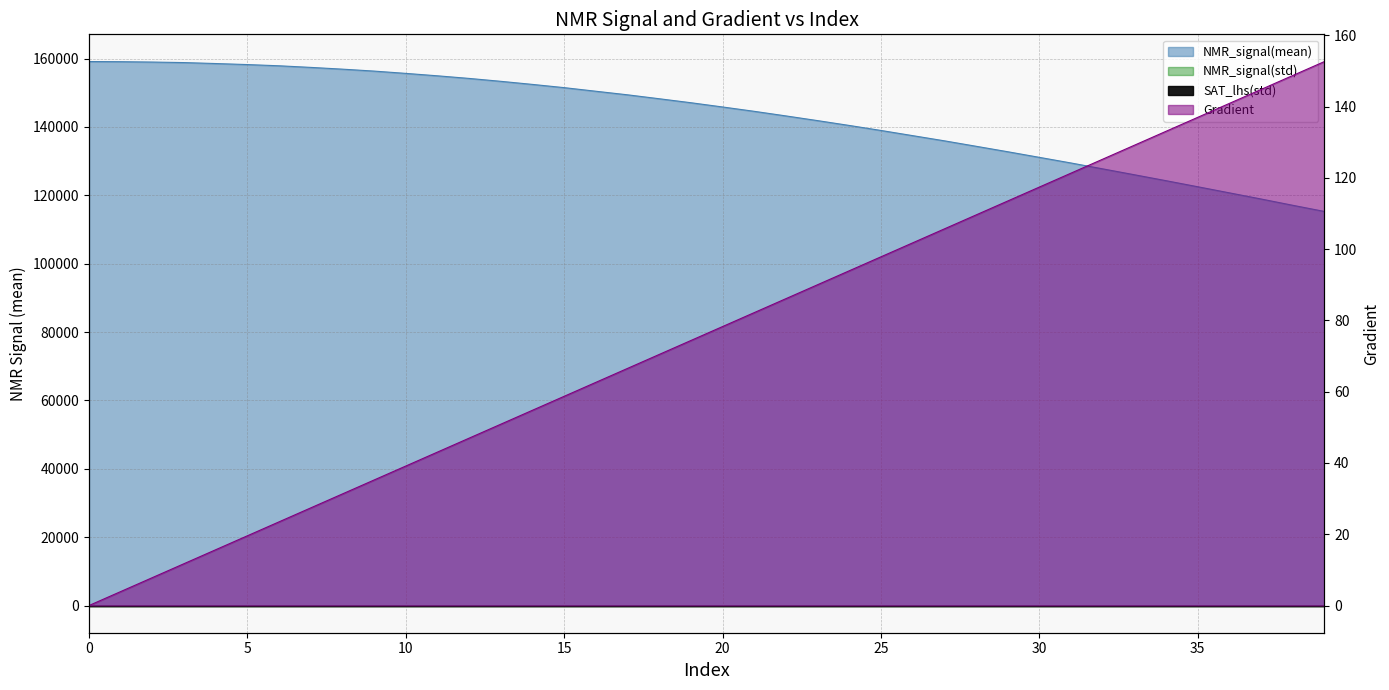

The value of NMR_signal(mean) at 26 is 137463.7. True or false?

True